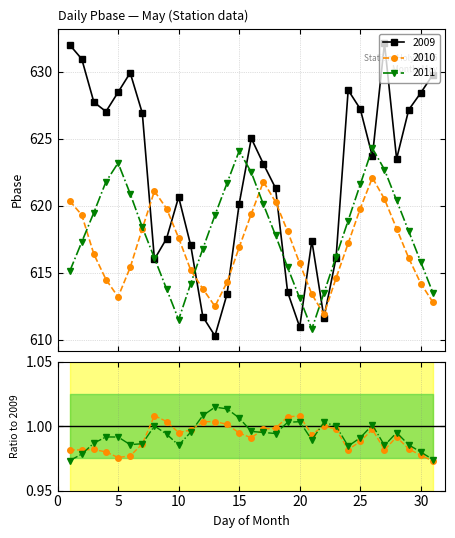

Which series has the largest total across all categories?

2009